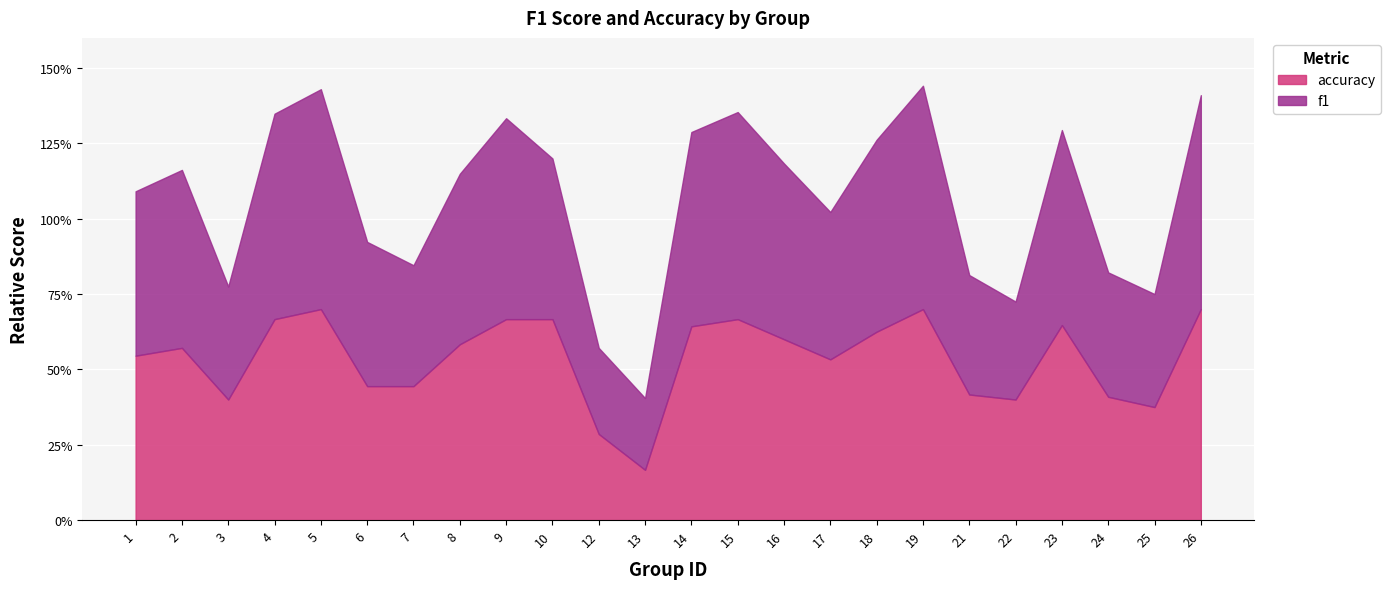

Is the value of f1 at 19 greater than the value of accuracy at 18?

Yes